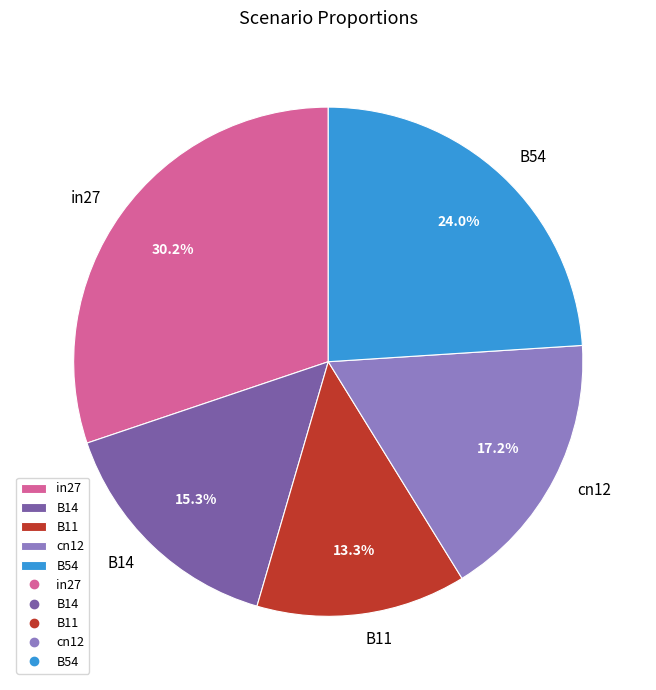

Count the number of slices in the pie.

5